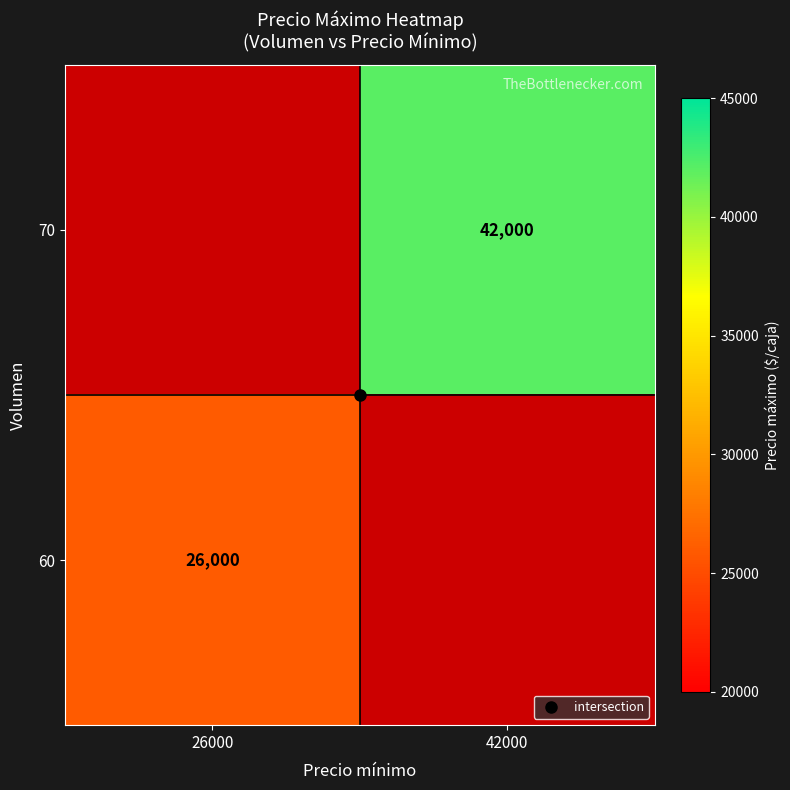

How many values in 60 are above zero?

1